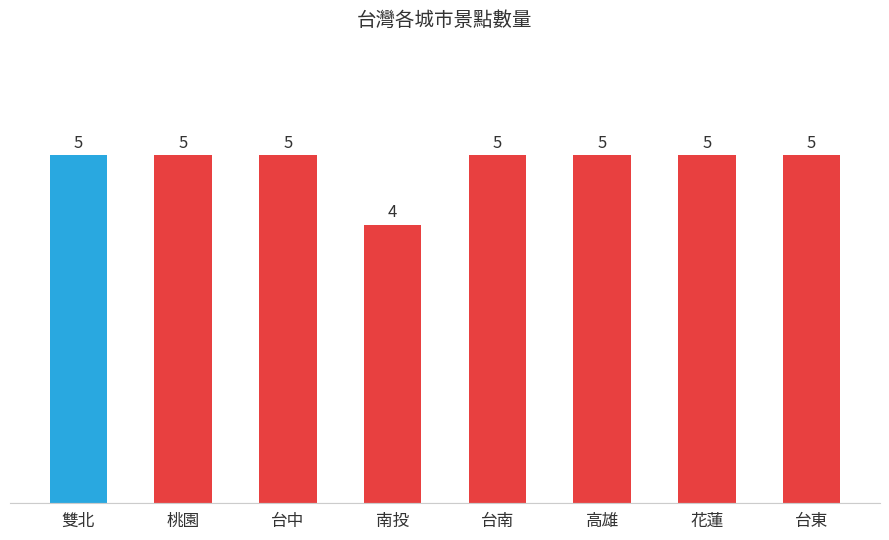

Count the number of categories in the chart.

8